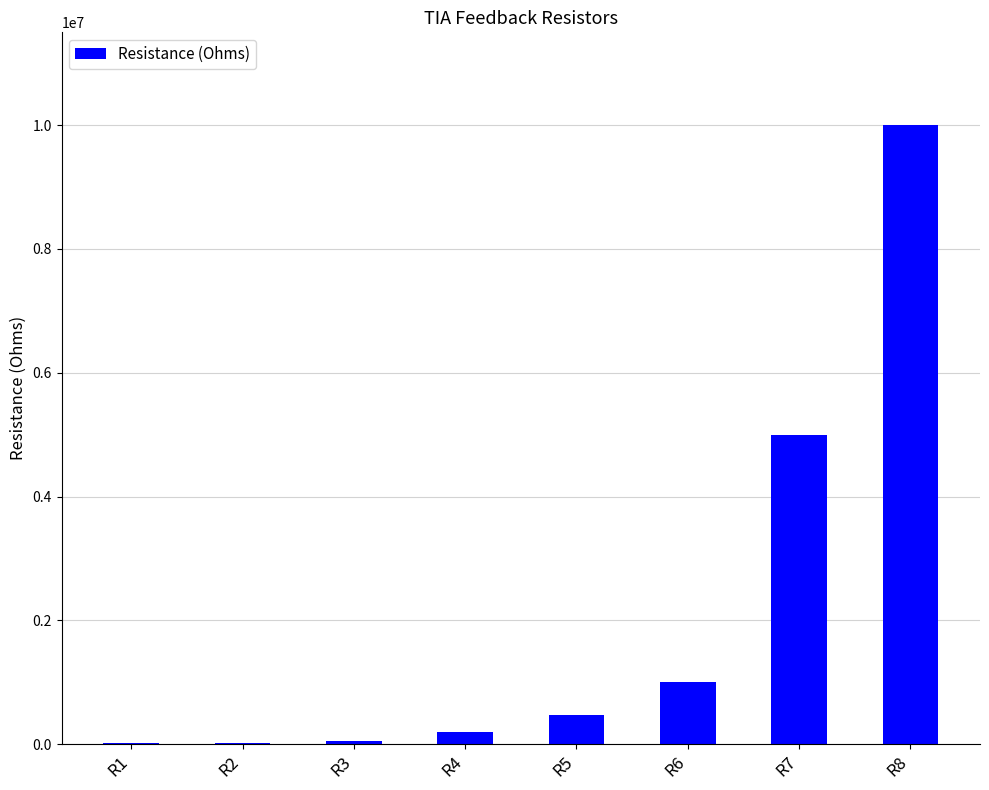

The chart shows a value of 47000 at R3. True or false?

True